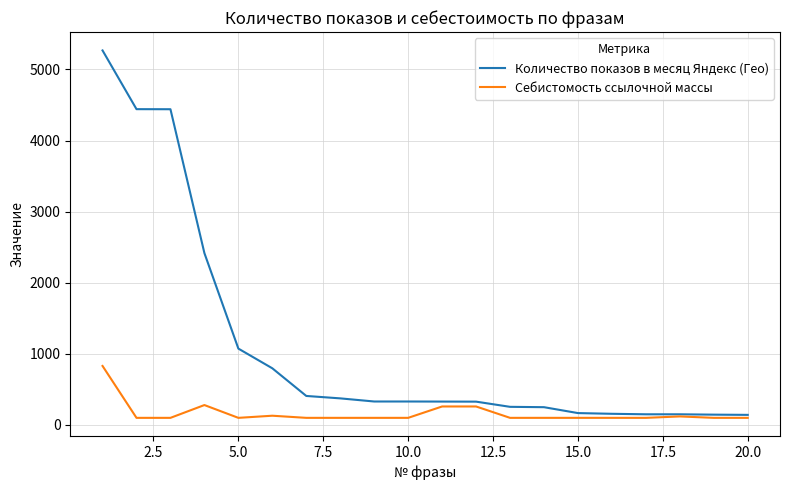

What is the lowest value of the Количество показов в месяц Яндекс (Гео) series?

142